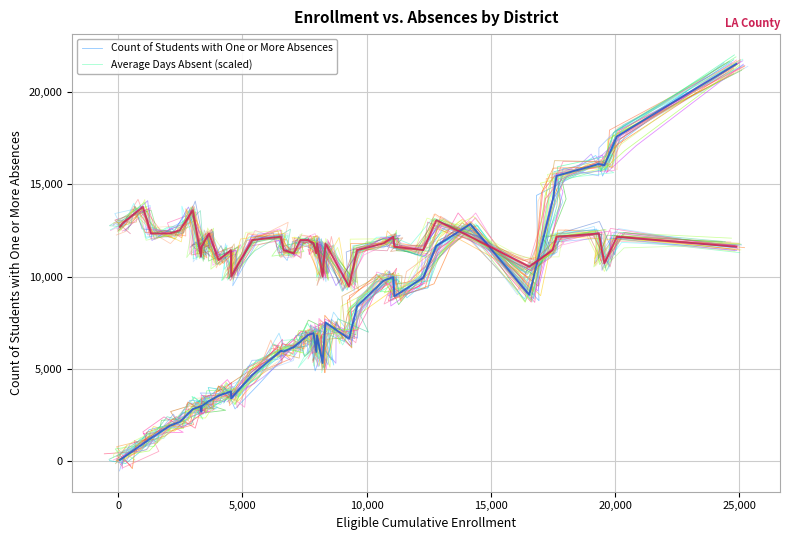

True or false: Count of Students with One or More Absences has more than 2 interior local peaks.

True